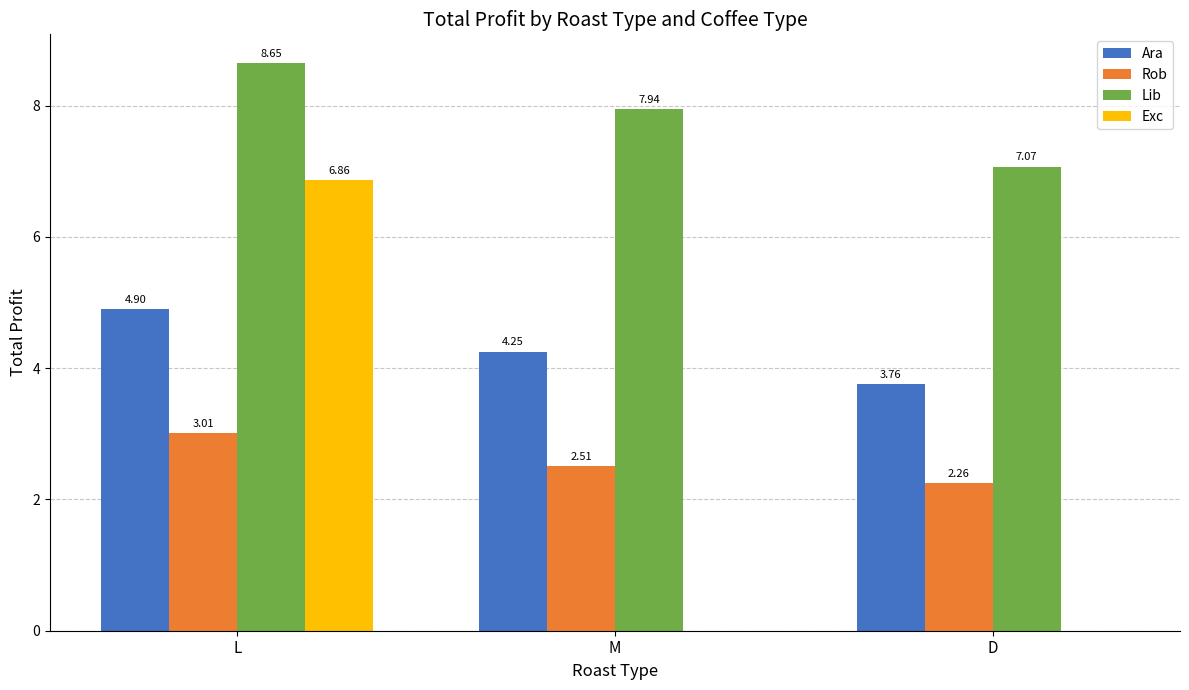

Which series changed the most between L and D?

Exc